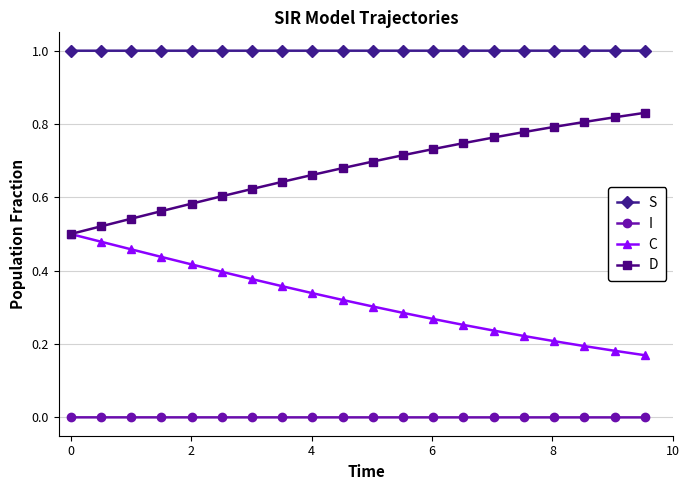

Which series has the largest total across all categories?

S